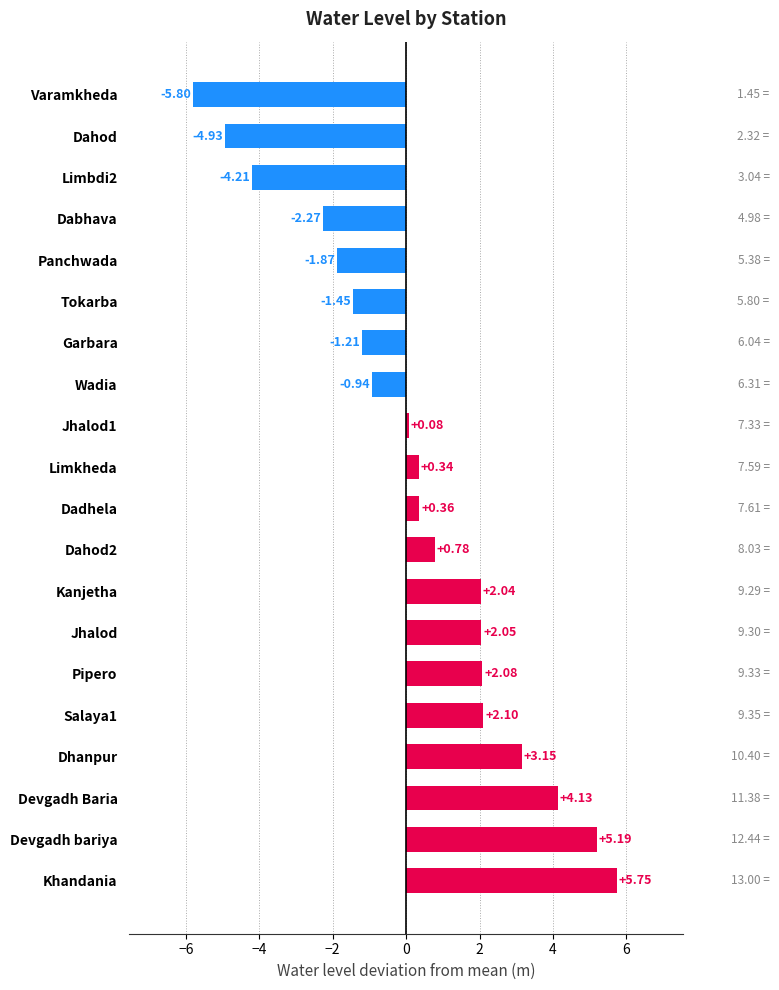

List the labels in order of value, largest first.

Khandania, Devgadh bariya, Devgadh Baria, Dhanpur, Salaya1, Pipero, Jhalod, Kanjetha, Dahod2, Dadhela, Limkheda, Jhalod1, Wadia, Garbara, Tokarba, Panchwada, Dabhava, Limbdi2, Dahod, Varamkheda